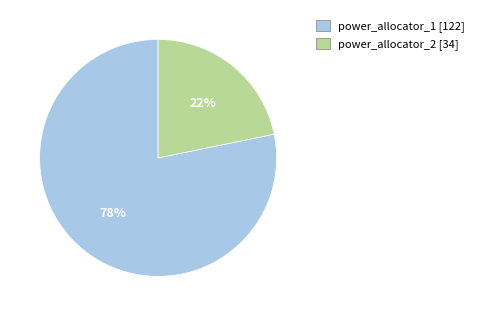

To the nearest percent, what is the average slice percentage?

50%